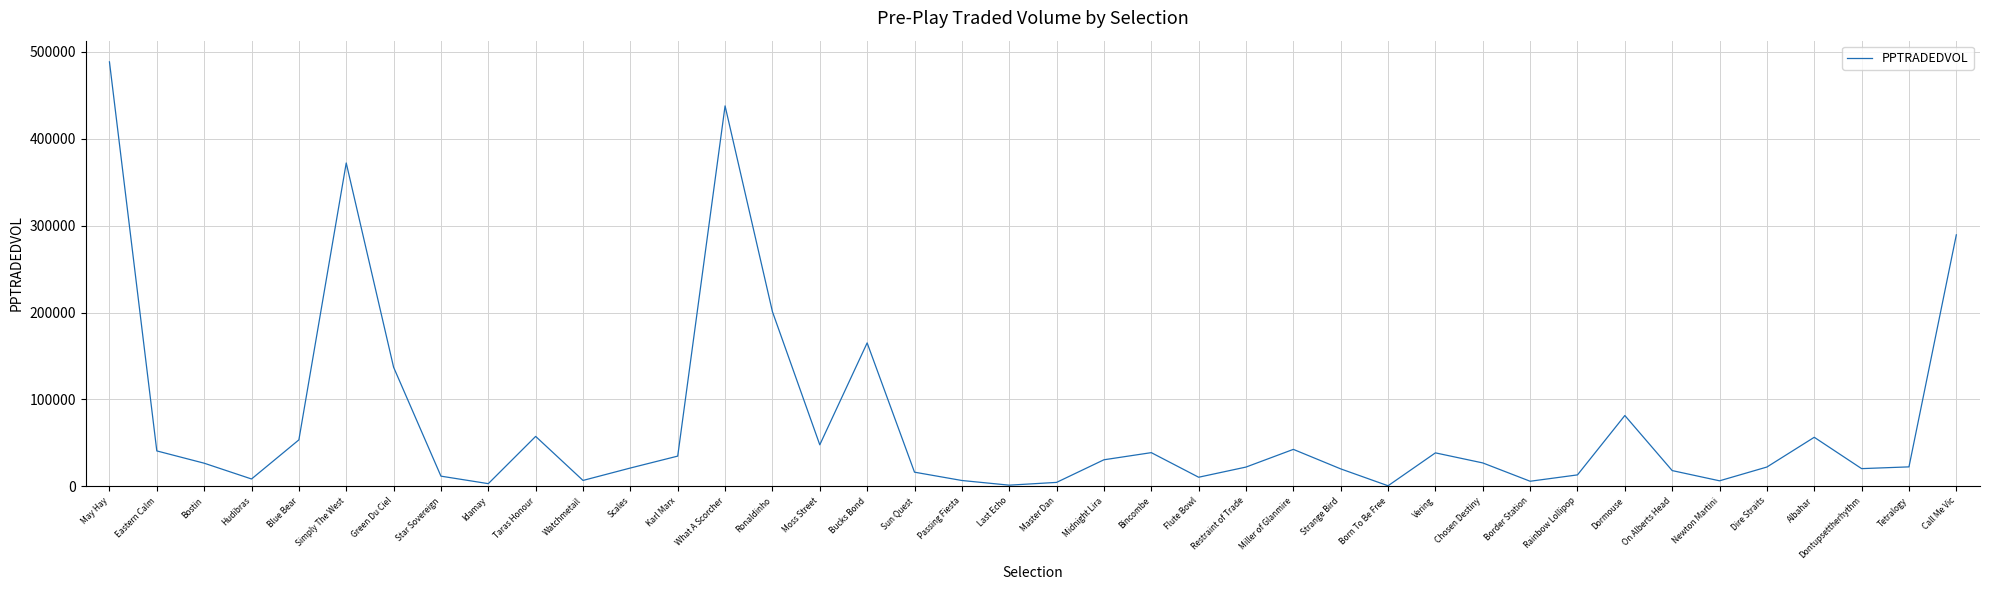

Is it true that the value at Bostin is 26661.8?

True